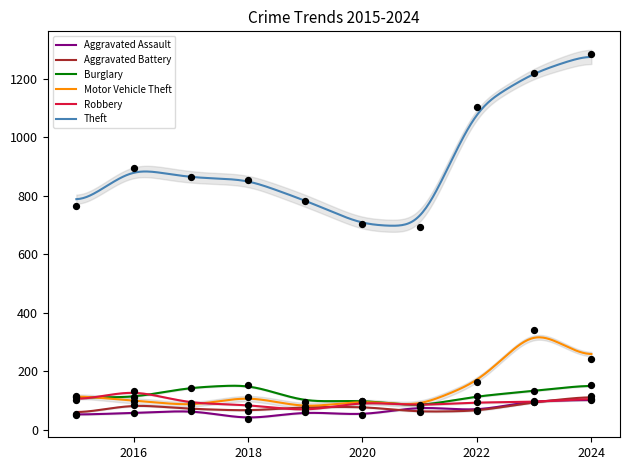

At how many categories does at least one series exceed 97?

10